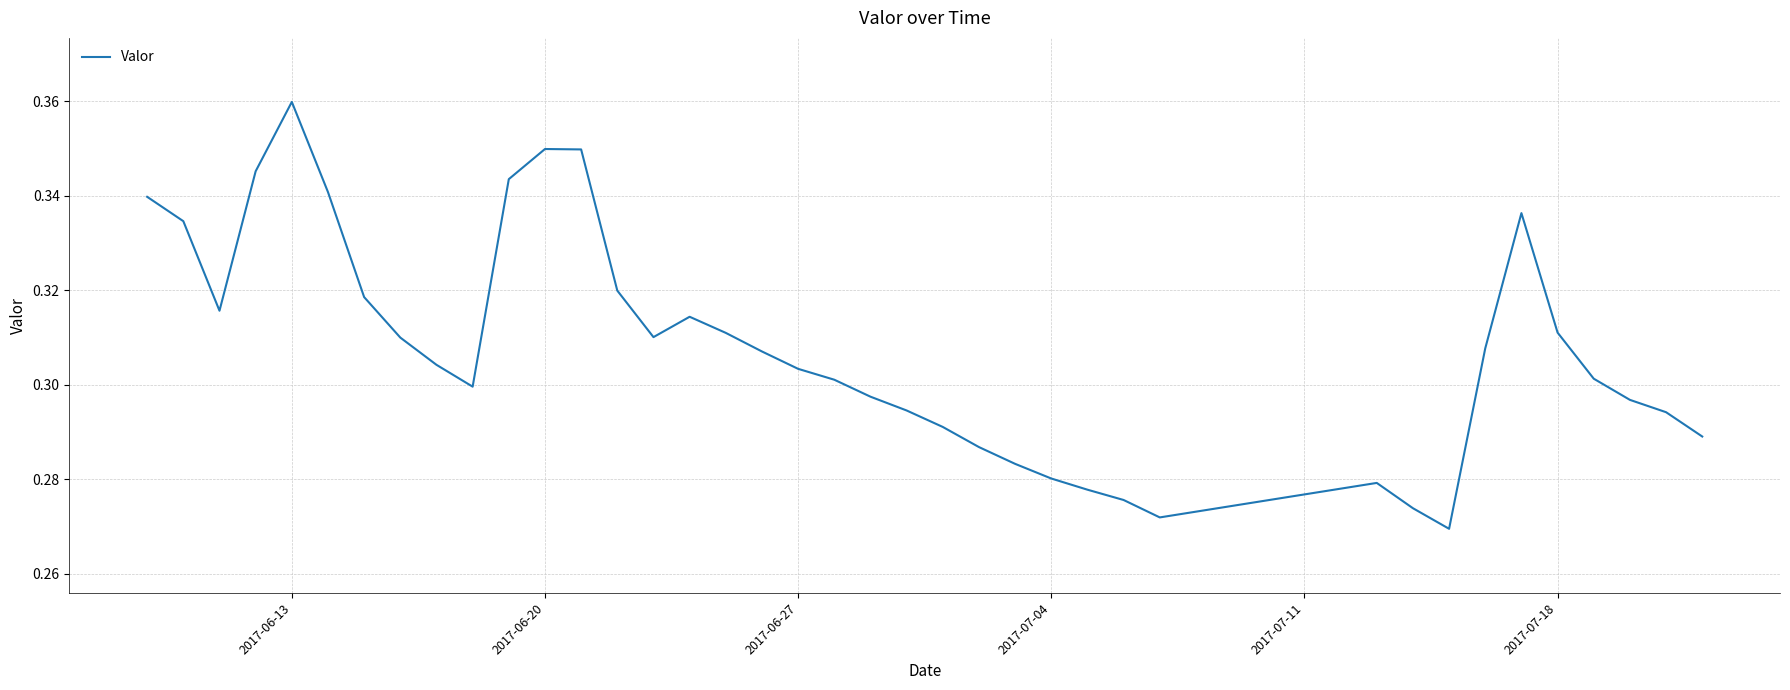

Is this an area chart (filled region under the line)?

No